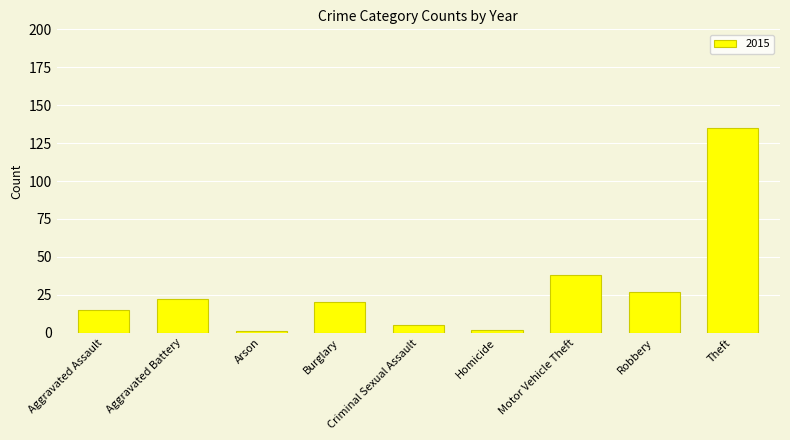

Does the chart contain any negative values?

No